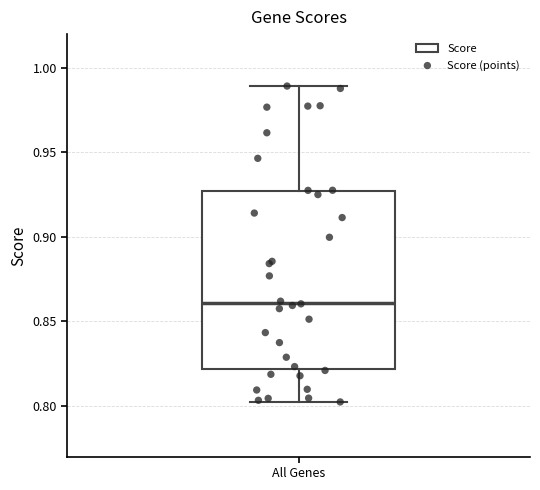

Transcribe this box plot: give where the median line is, the range the box spans, and where the two whiskers end, as read against the y-axis. The values are not printed on the chart, so give them approximately, as read against the axis.

median 0.860, box 0.820 to 0.925, whiskers 0.800 to 0.990